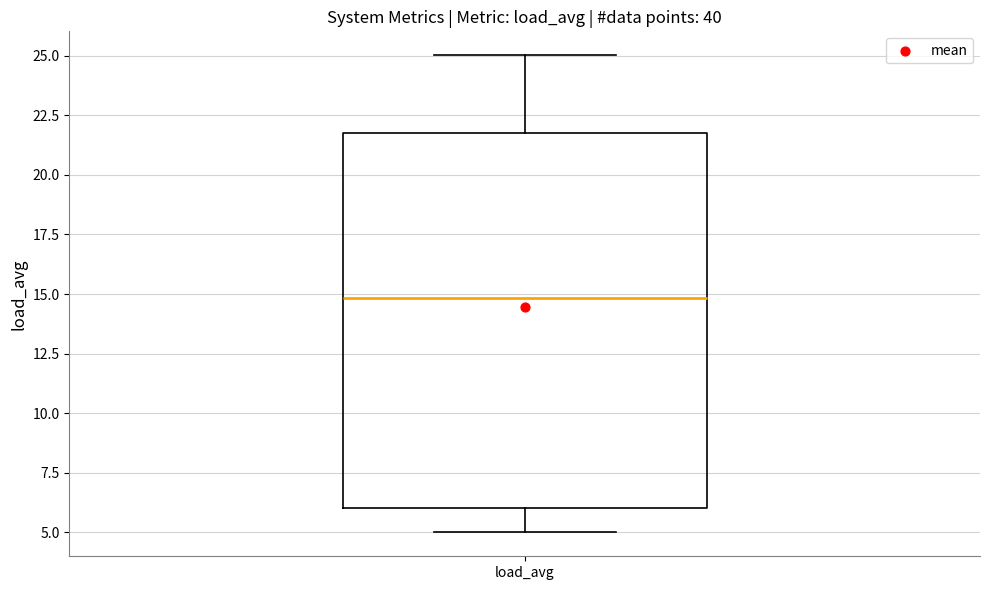

Read this box plot against the y-axis: the position of the median line, the range covered by the box, and the ends of both whiskers. The values are not printed on the chart, so give them approximately, as read against the axis.

median 15.0, box 6.0 to 21.5, whiskers 5.0 to 25.0